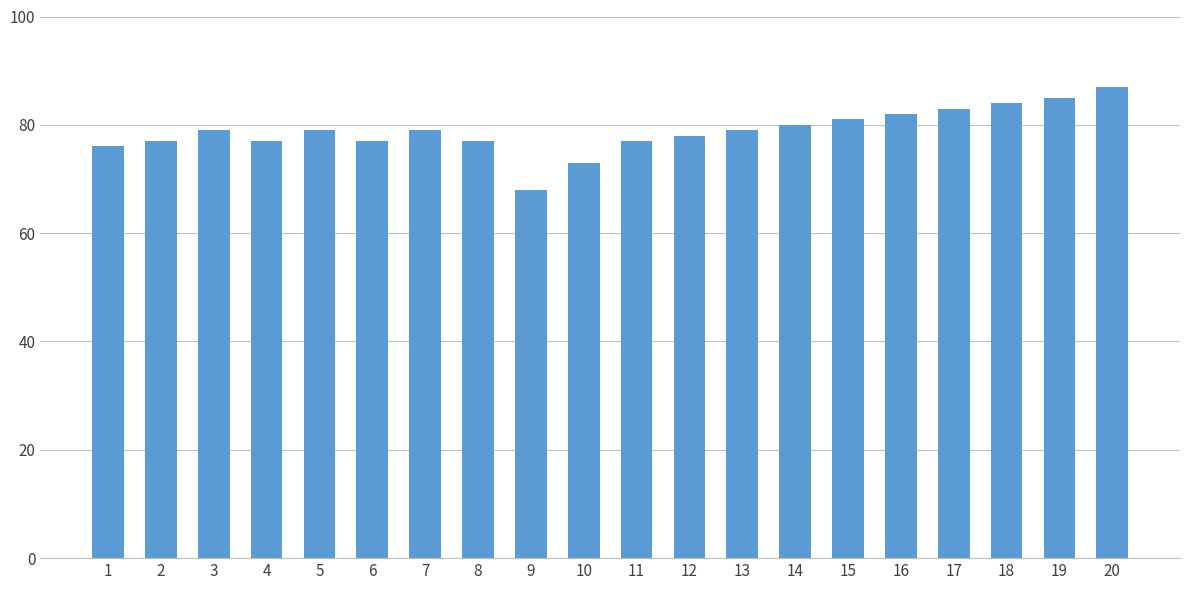

Reading left to right, extract all data points from this chart.

1=76	2=77	3=79	4=77	5=79	6=77	7=79	8=77	9=68	10=73	11=77	12=78	13=79	14=80	15=81	16=82	17=83	18=84	19=85	20=87